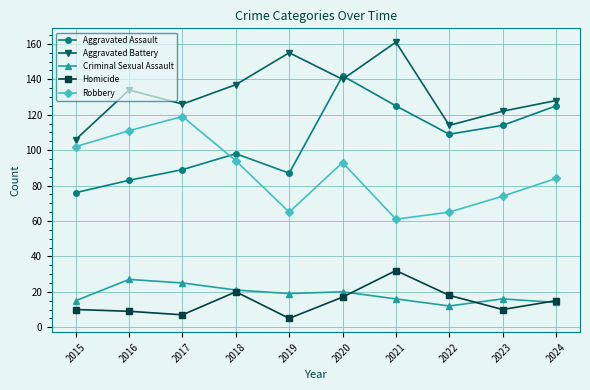

Is it true that Aggravated Battery equals 161 at 2021?

True